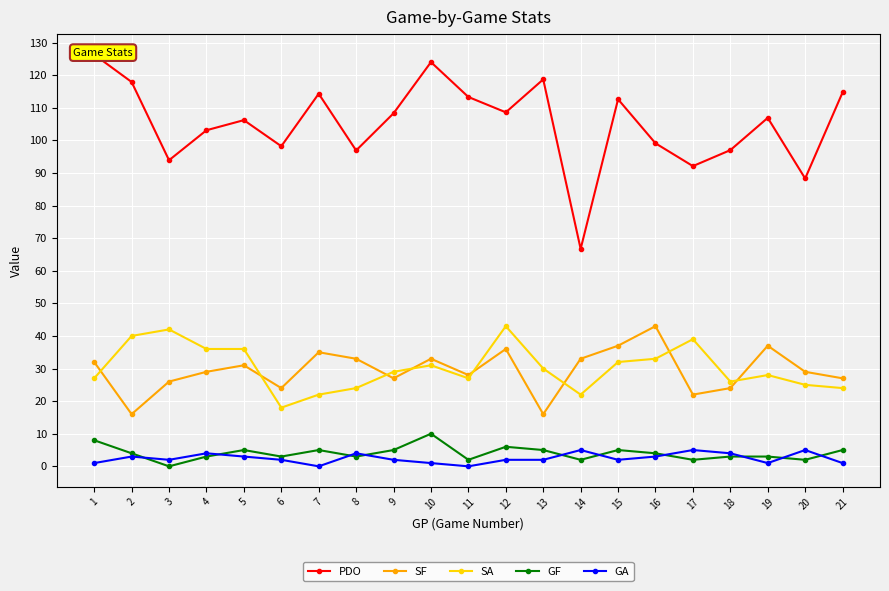

Which series changed the most between 6 and 16?

SF